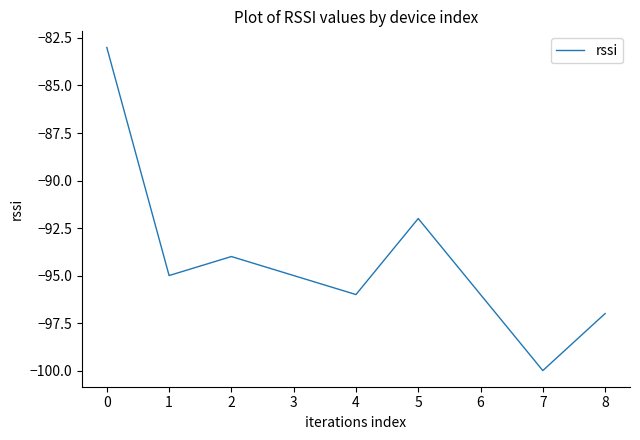

How many interior local valleys (lower than both neighbors) does the data have?

3